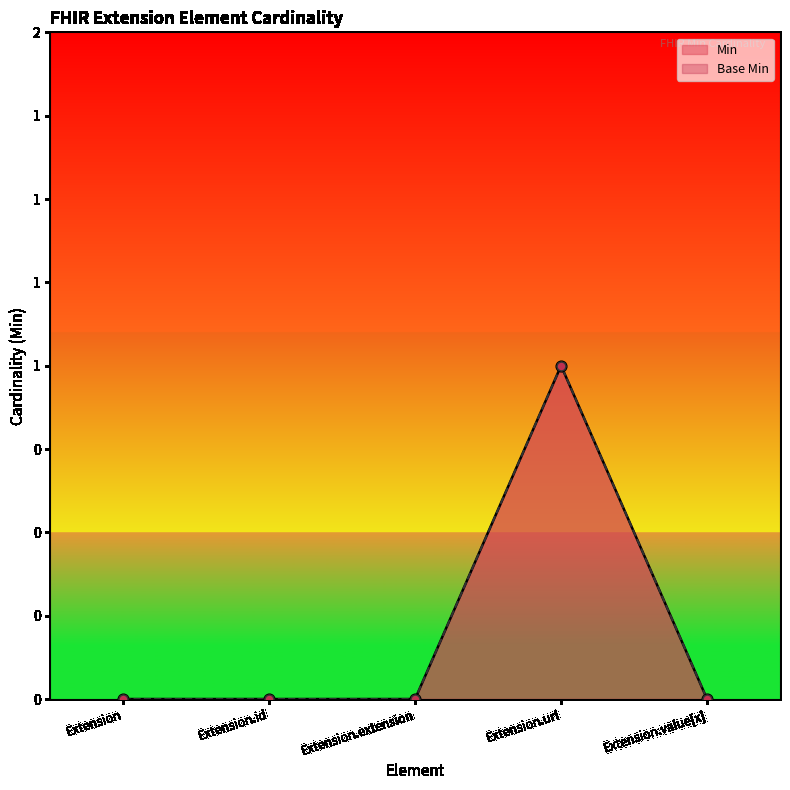

Which series contains the lowest Y value?

Min